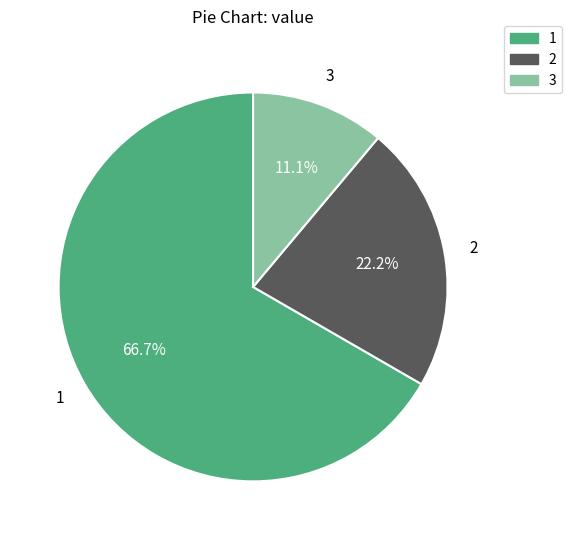

What percentage is NOT represented by 1?

33.3%